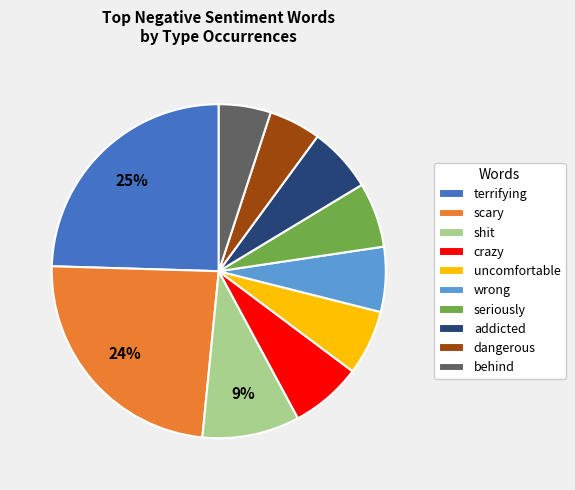

Is uncomfortable the majority of the pie?

No